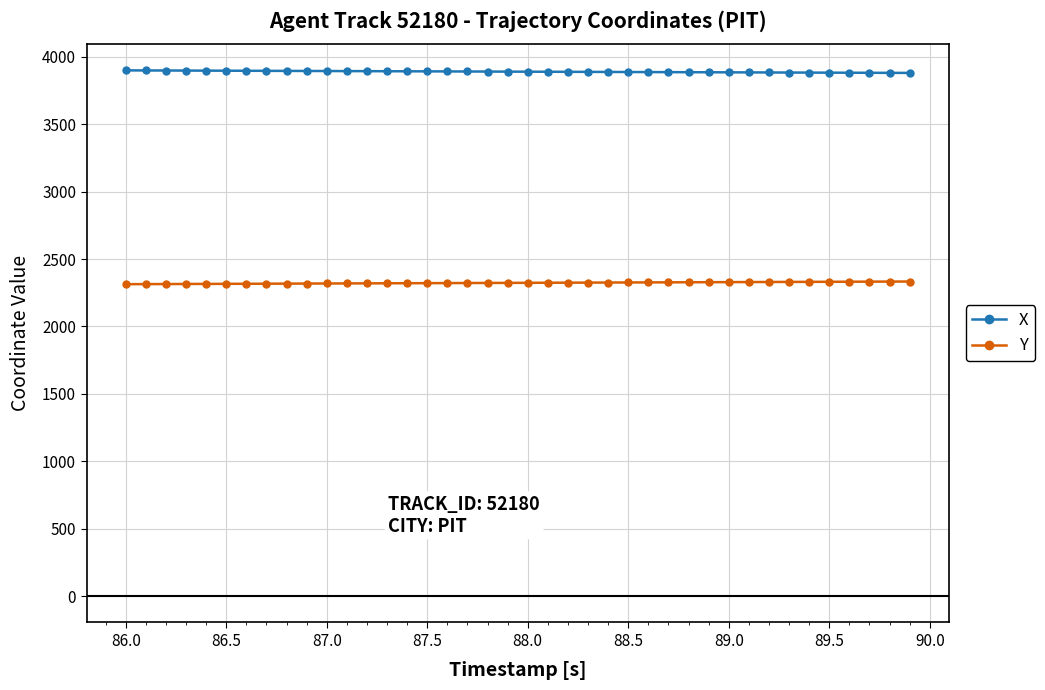

Rank the series by their average value, from lowest to highest.

Y, X